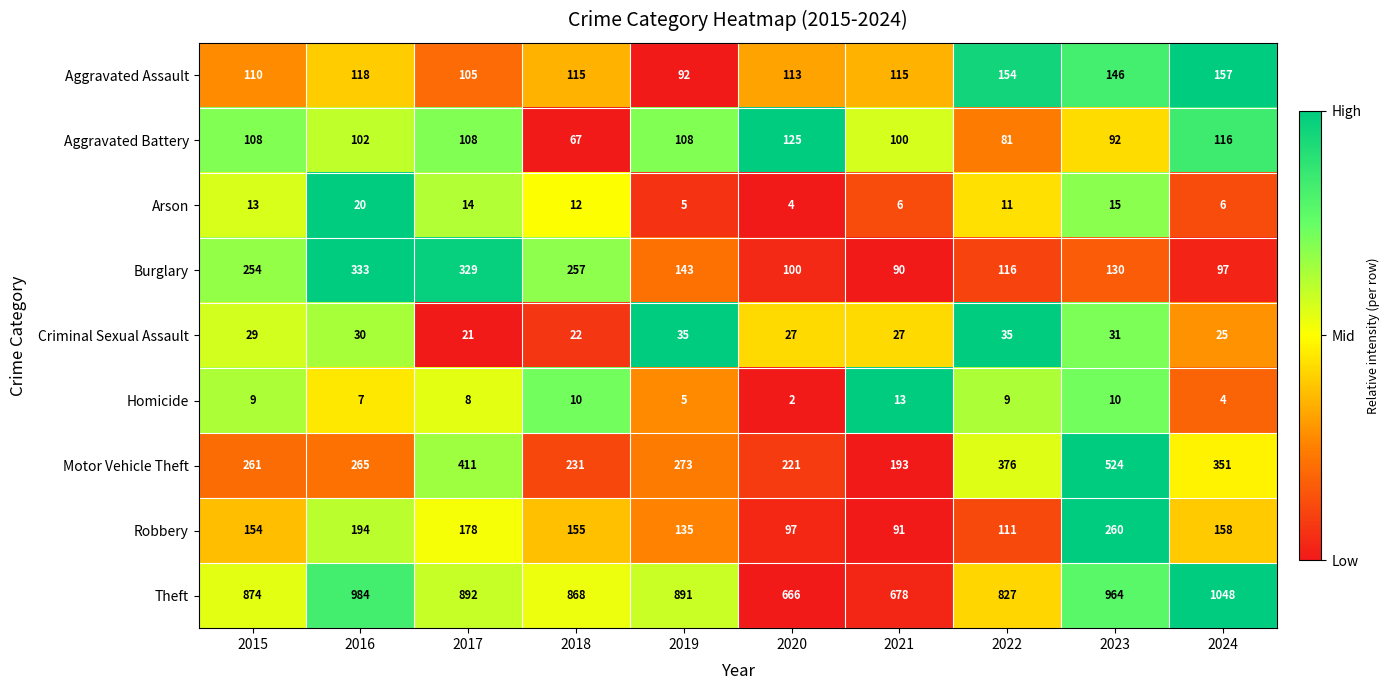

What is the greatest value displayed?

1048